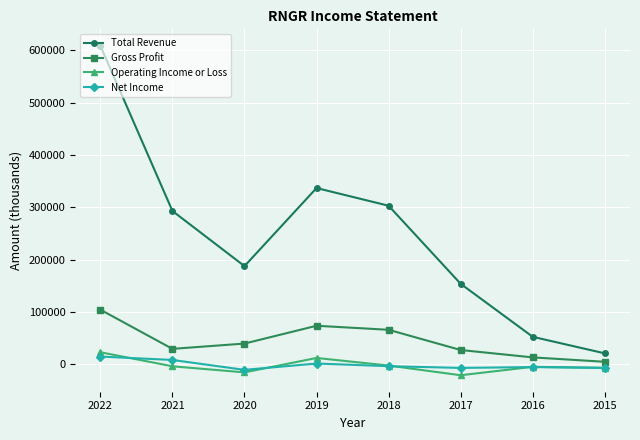

What are all the series names shown in the legend?

Total Revenue, Gross Profit, Operating Income or Loss, Net Income